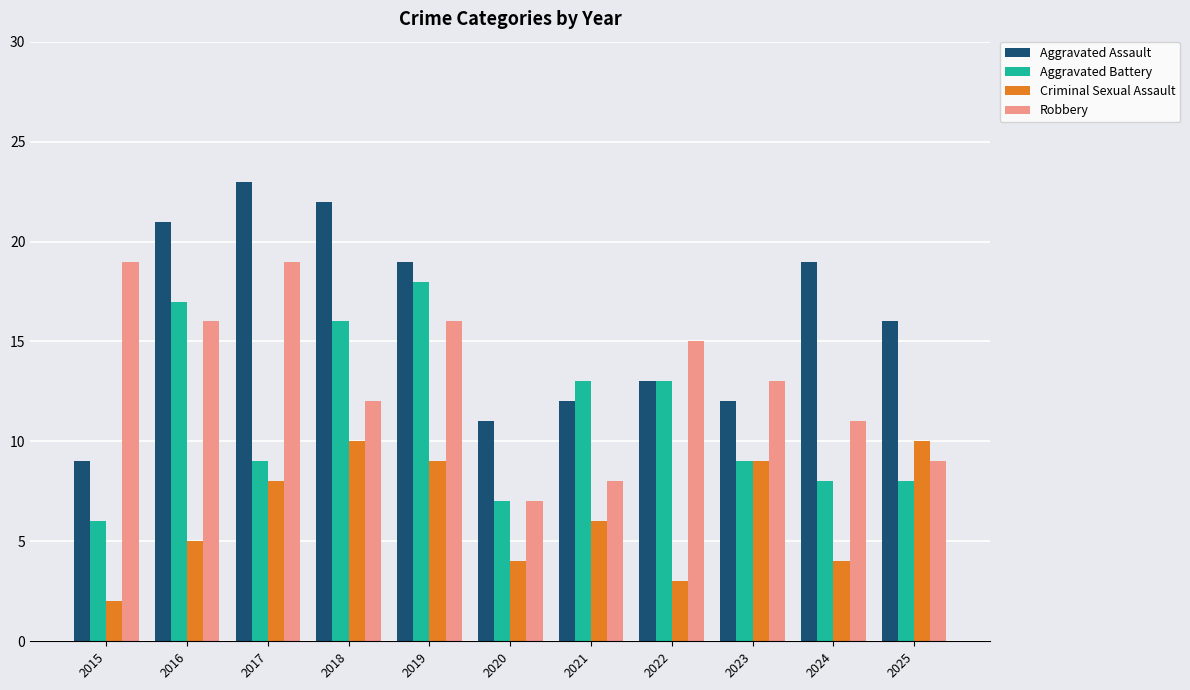

At which label is Criminal Sexual Assault closest to 6?

2021